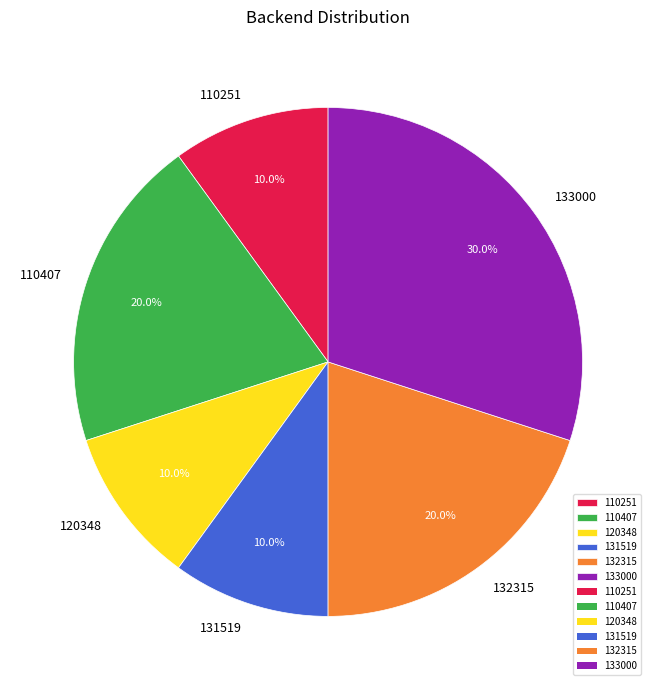

How many slices are in this pie chart?

6